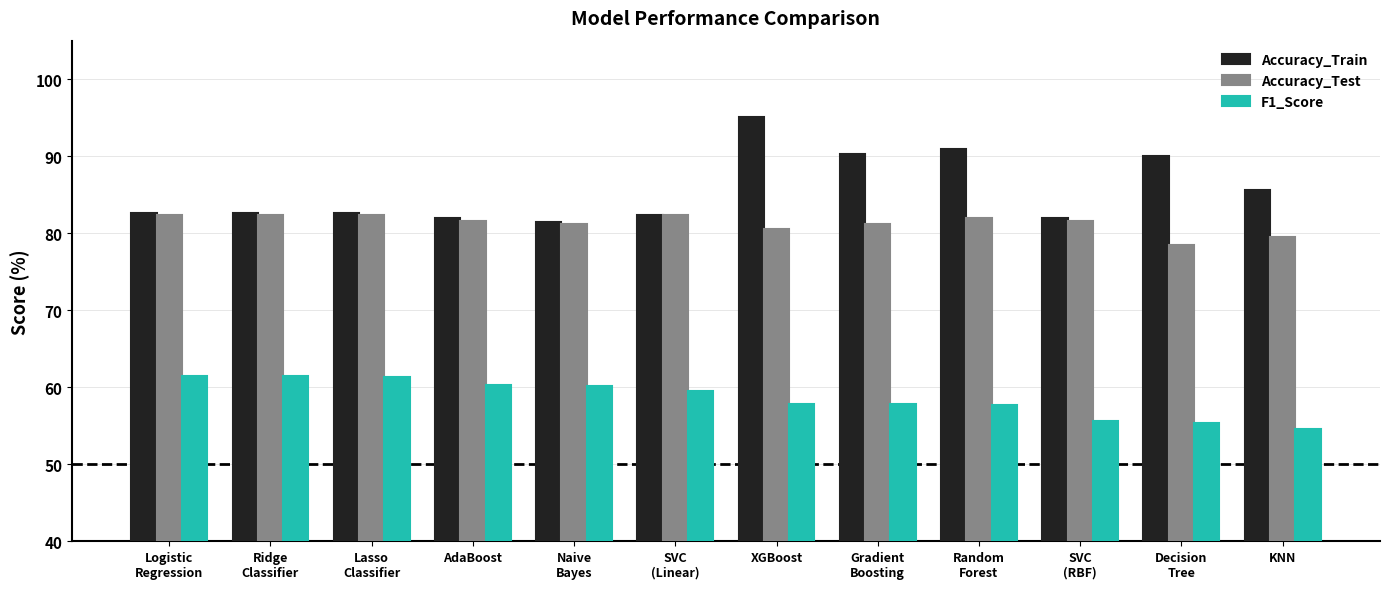

At which label does Accuracy_Train reach its minimum?

Naive
Bayes